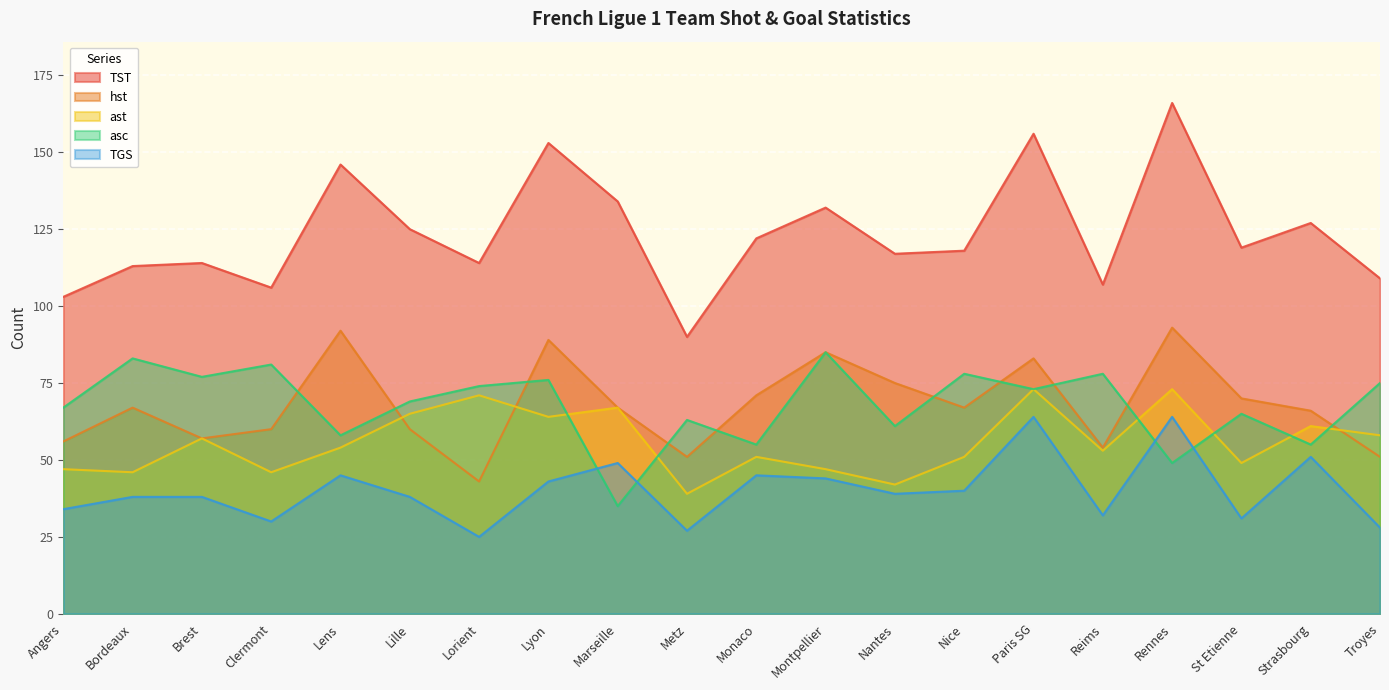

What is the value of the ast point at the 8th from the left?

64